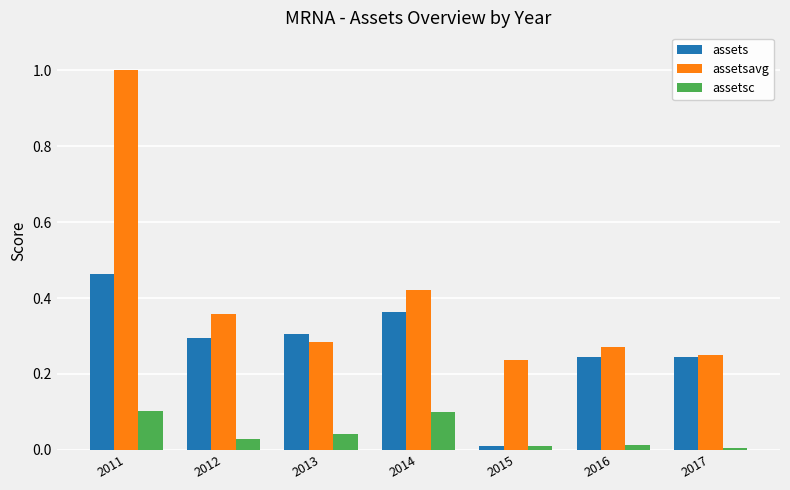

Which series changed the most between 2011 and 2016?

assetsavg